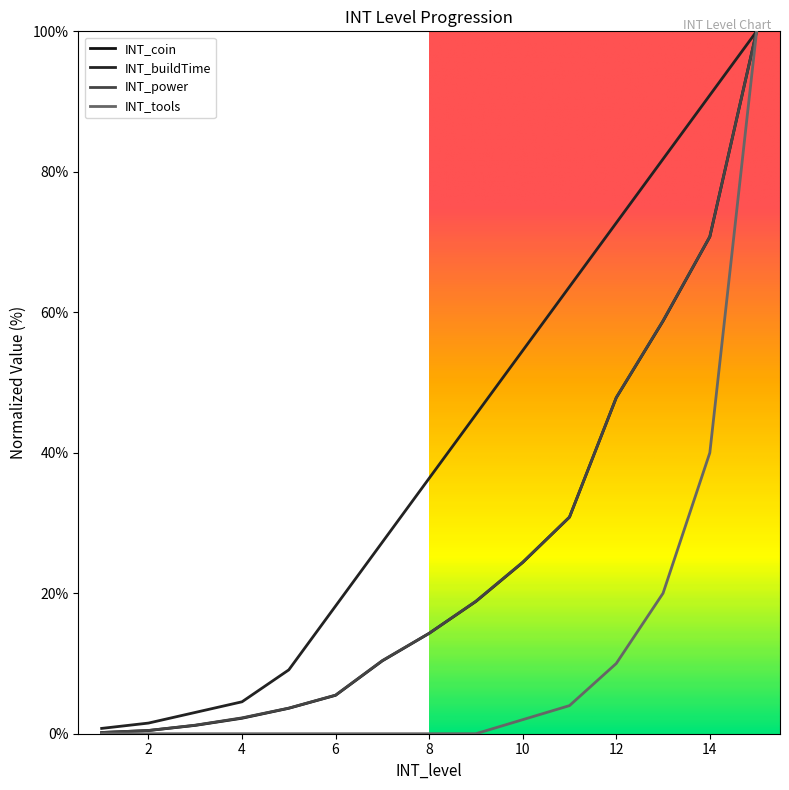

List the labels in order of INT_coin value, largest first.

15, 14, 13, 12, 11, 10, 9, 8, 7, 6, 5, 4, 3, 2, 1